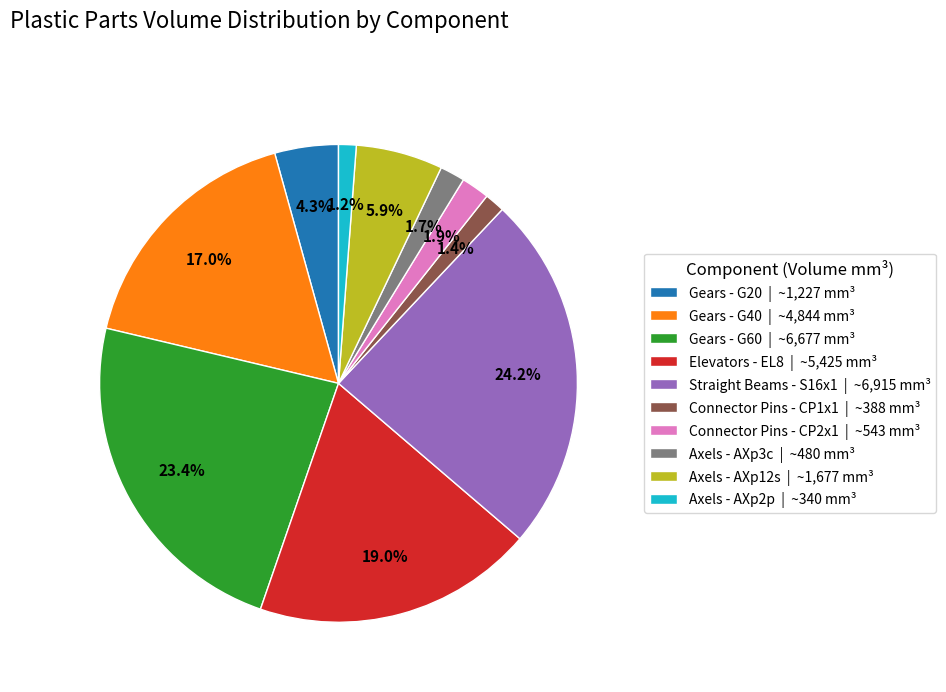

How many slices are in this pie chart?

10